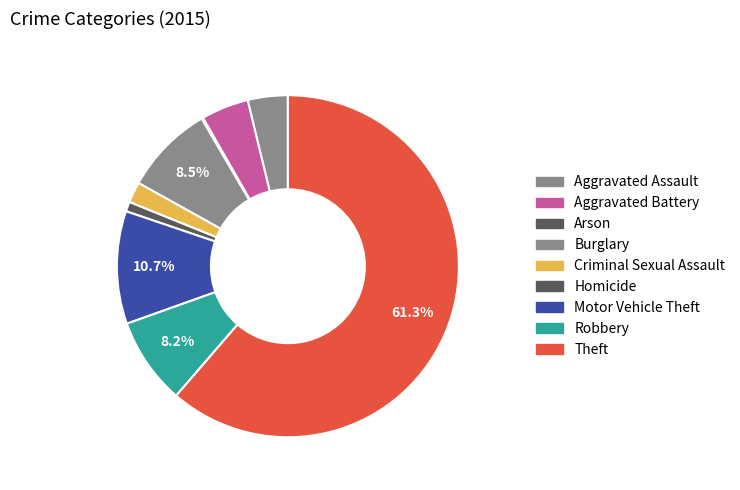

Does any single category account for the majority?

Yes